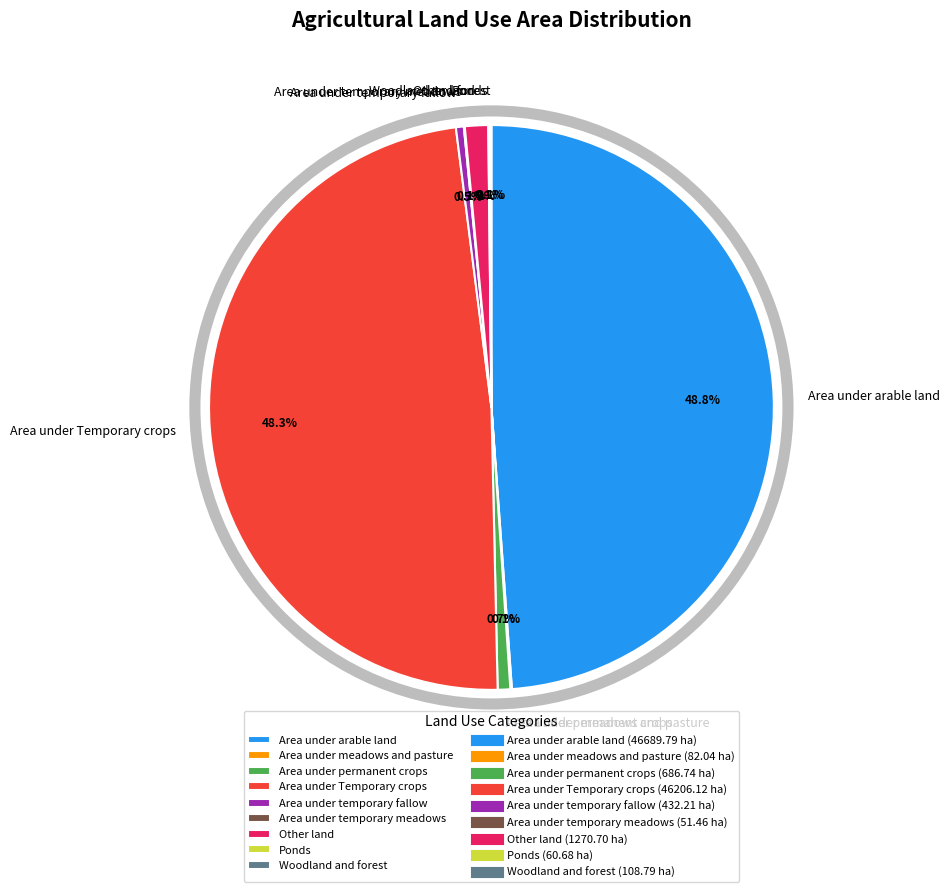

Is it true that Ponds is 0% of the pie?

True